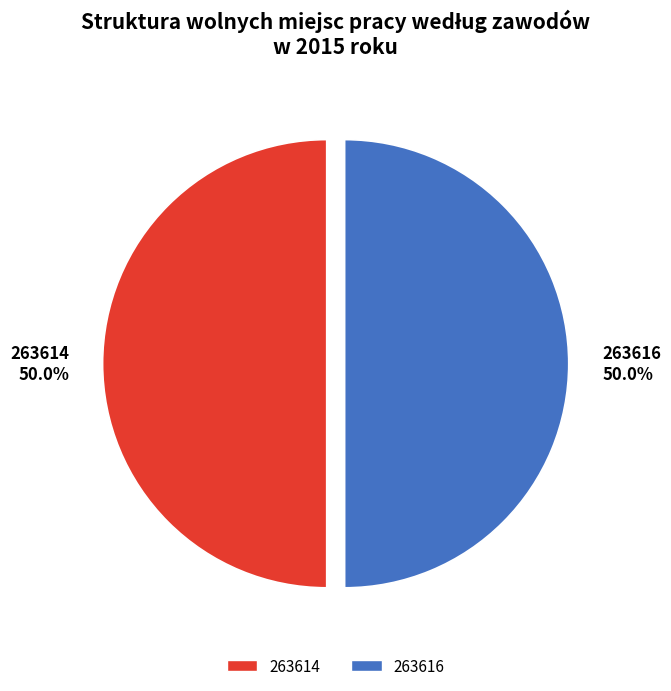

Is the sum of 263616 and 263614 greater than half?

Yes